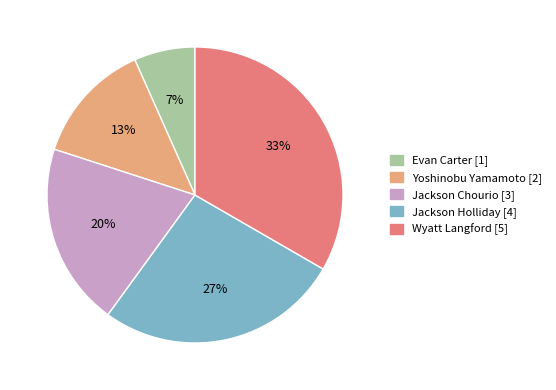

To the nearest percent, what percentage of the pie is Jackson Holliday?

27%